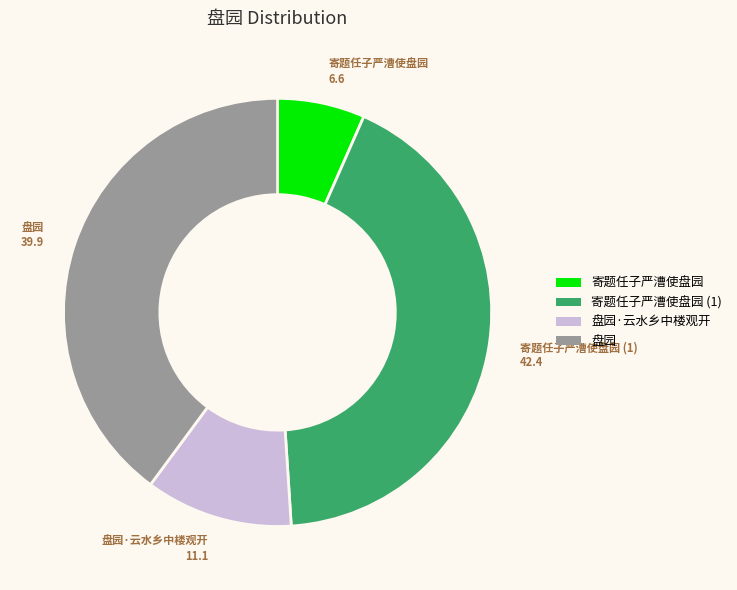

Does 盘园 account for over 50% of the chart?

No